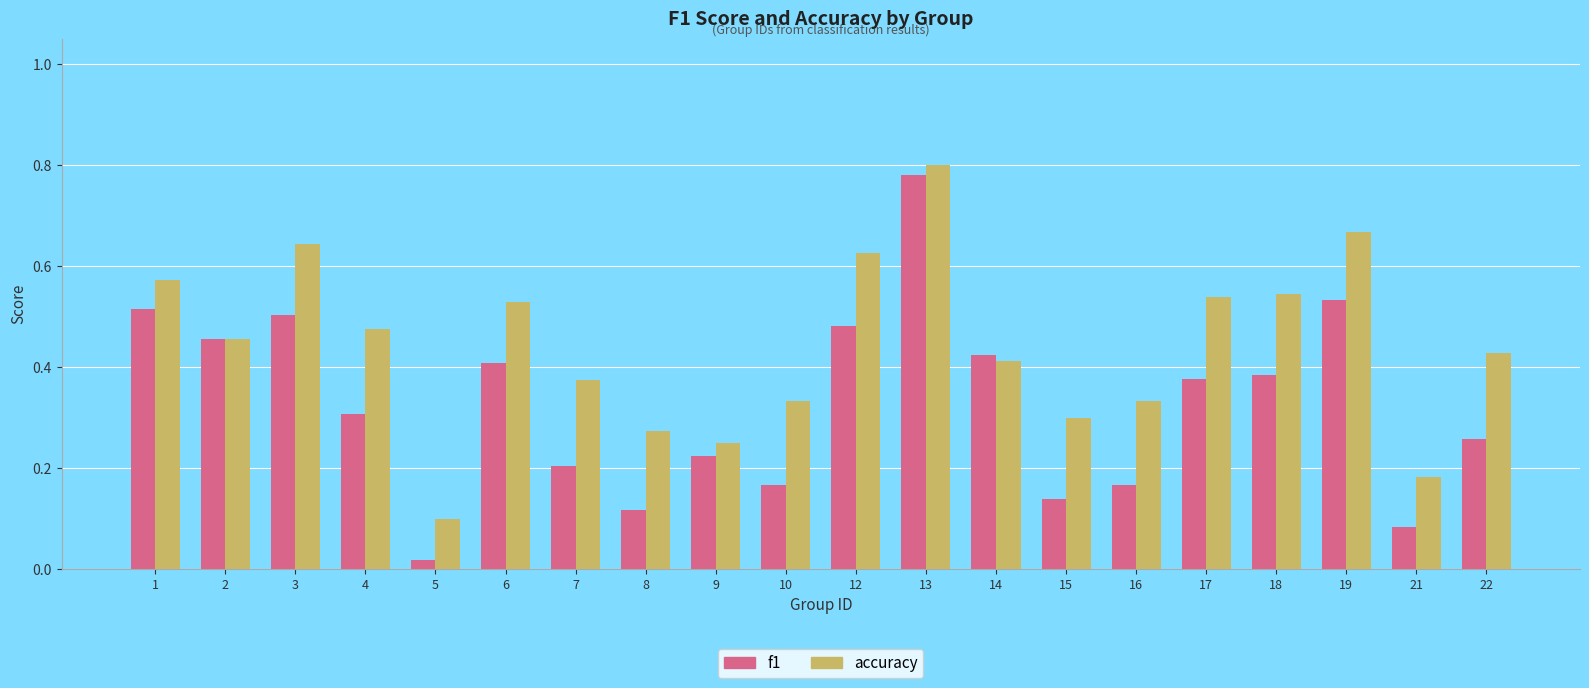

At which label is accuracy closest to 0?

5